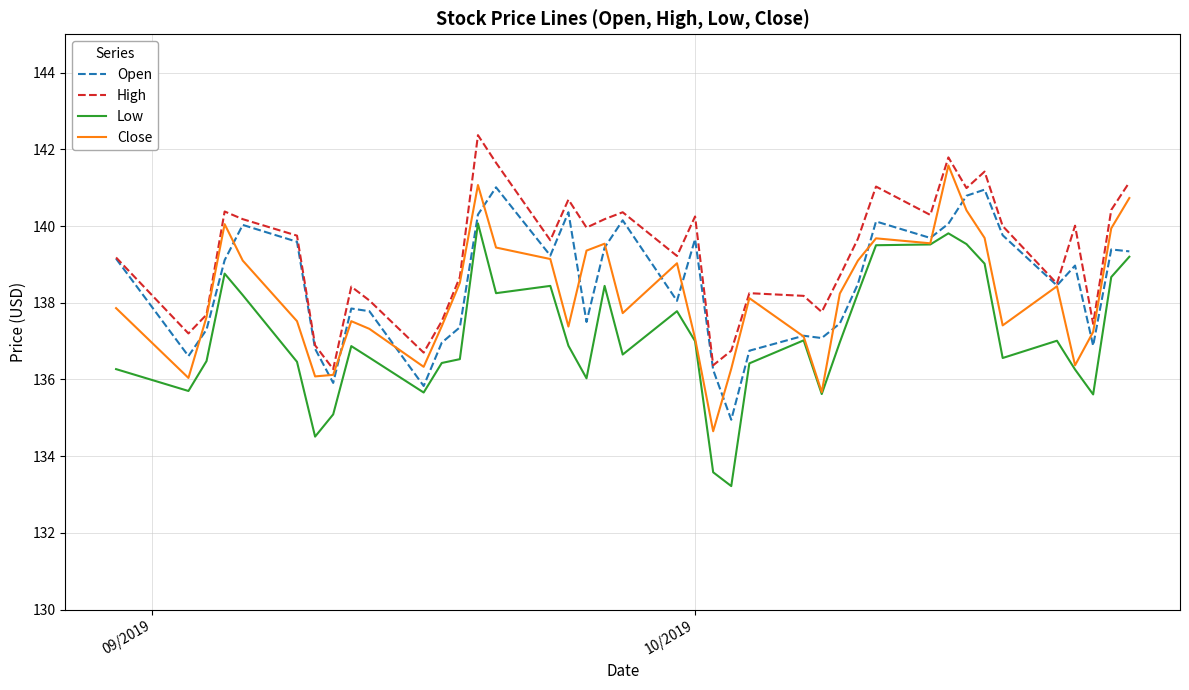

What is the greatest value displayed?

142.4